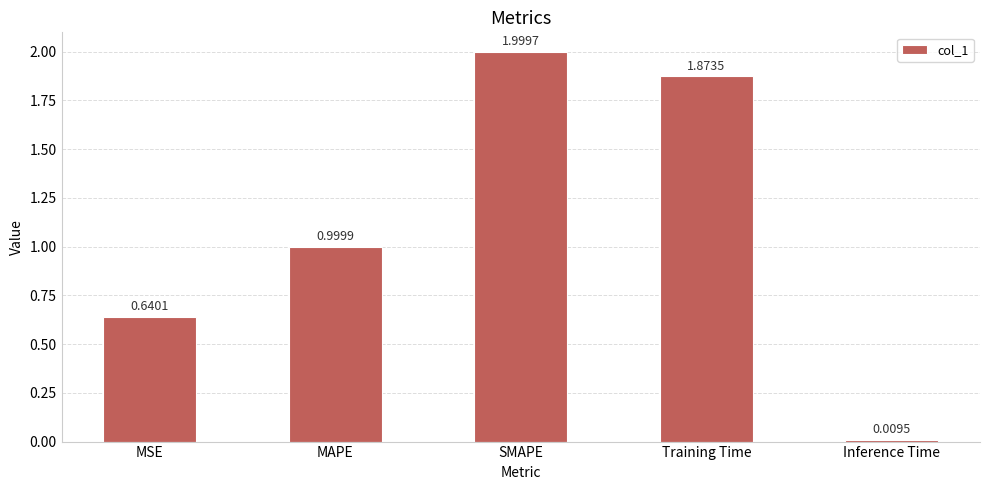

What is the difference between the maximum and minimum values?

2.0